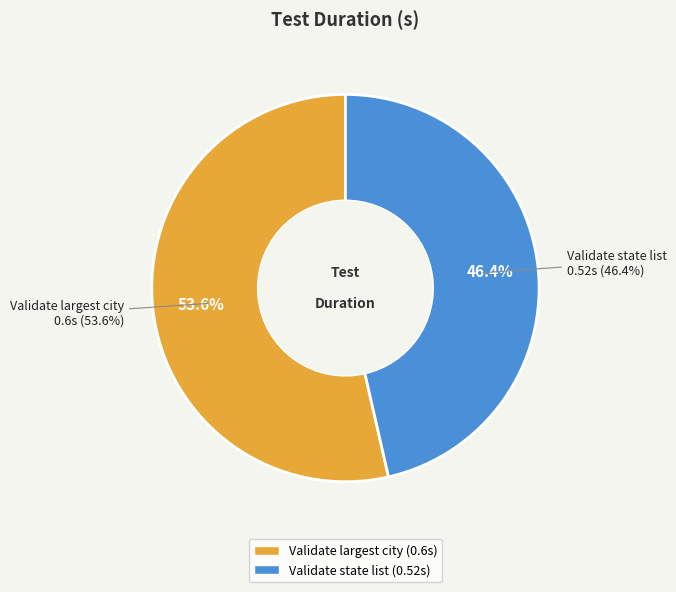

To the nearest percent, what percentage of the pie is Validate state list?

46%